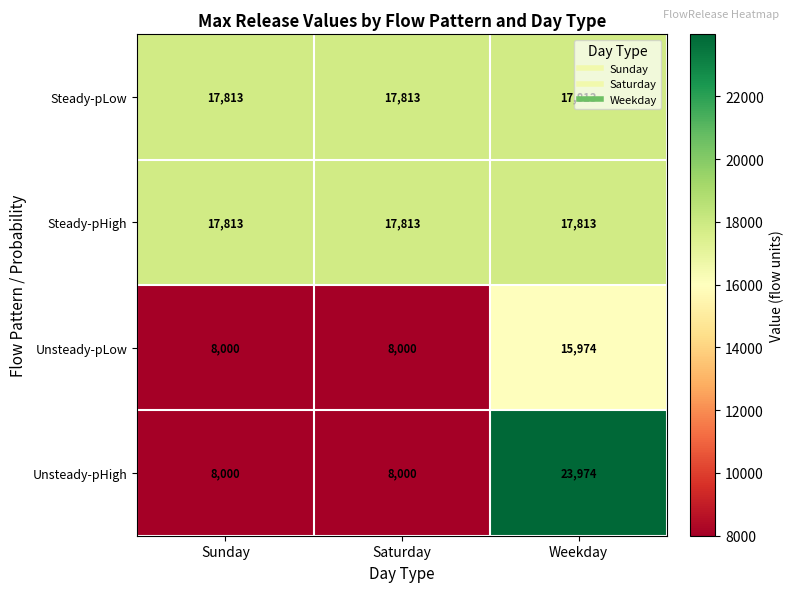

The value of Unsteady-pHigh at Sunday is 14003. True or false?

False